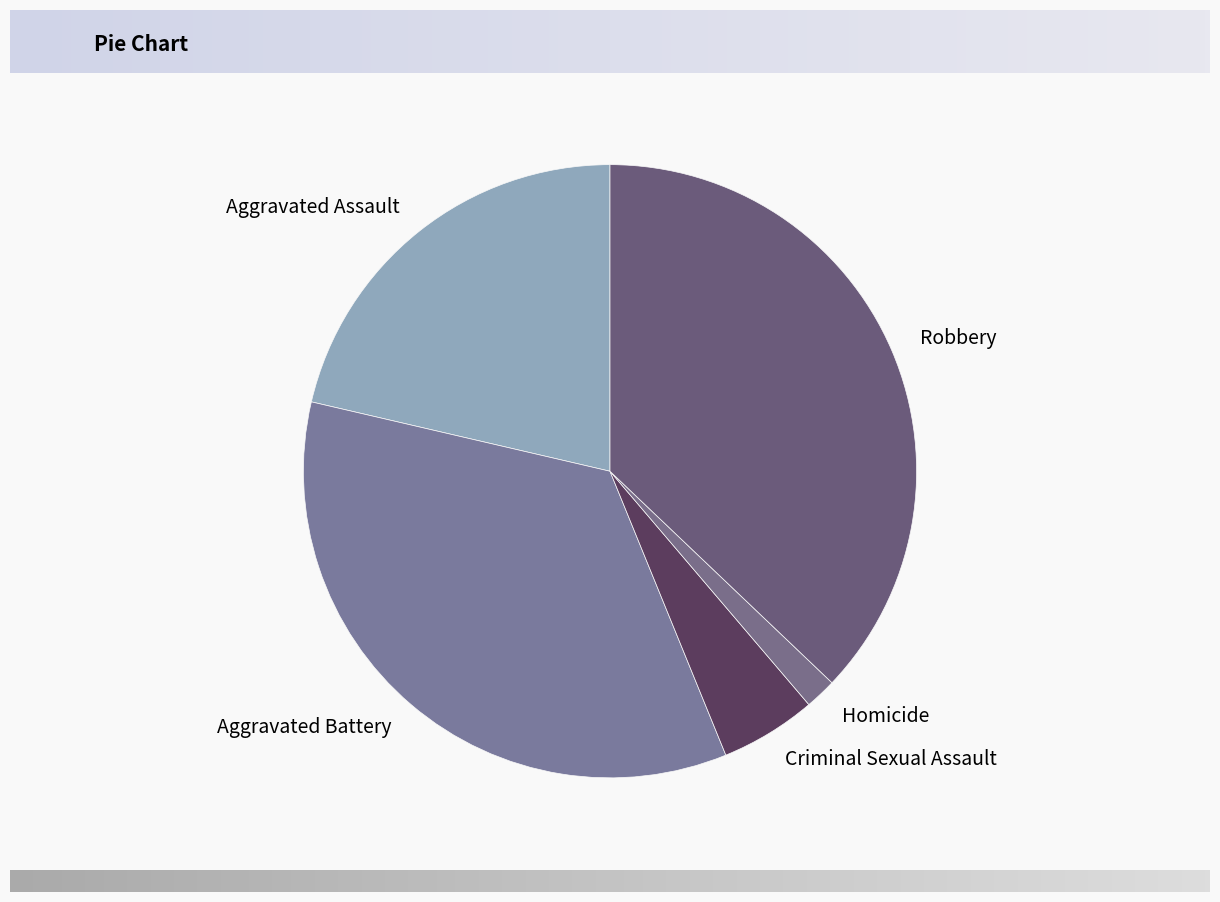

Does Homicide represent more than half of the total?

No